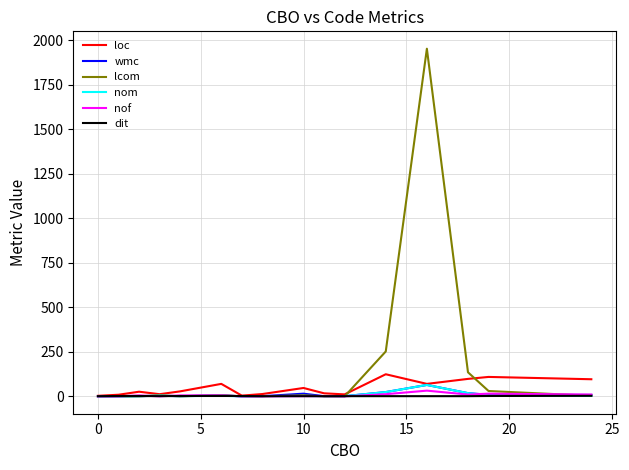

Which series has the largest range (max minus min)?

lcom